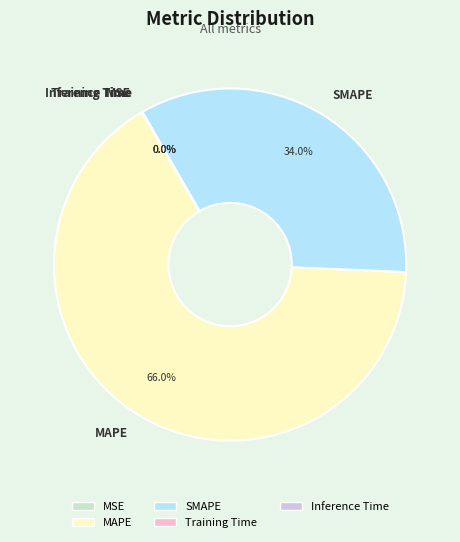

Which slice is the largest?

MAPE